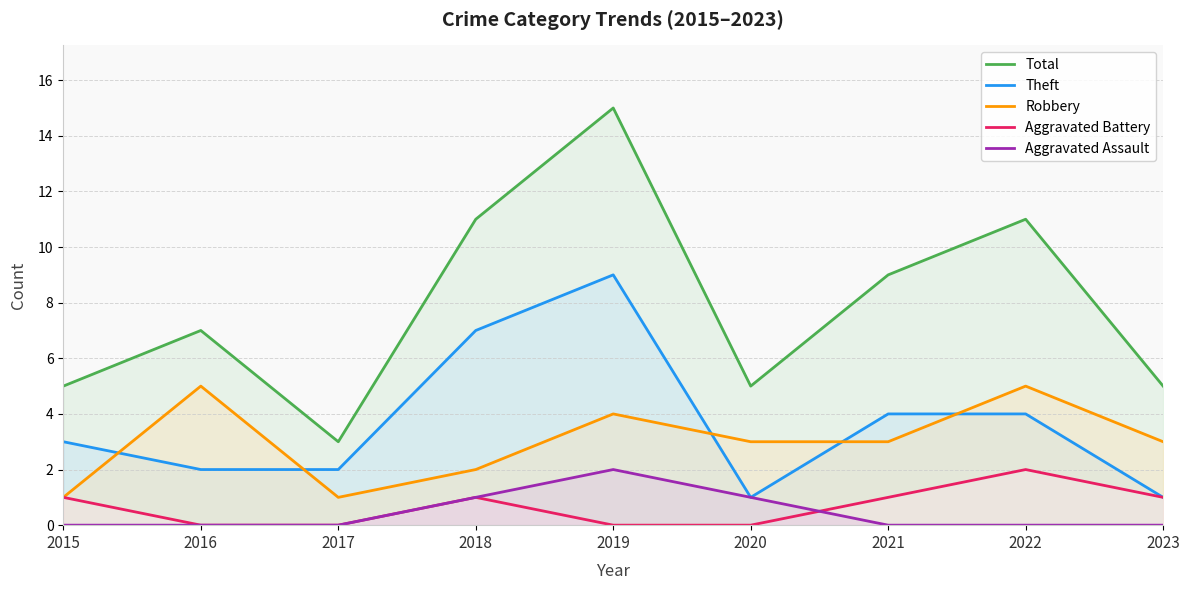

Where is Total nearest to the value 9?

2021